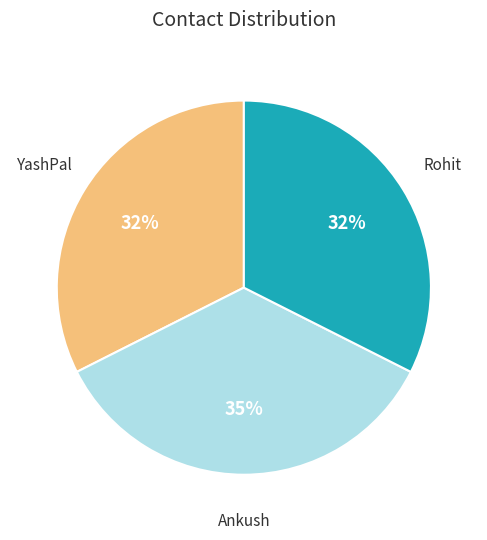

To the nearest percent, what is the difference between the largest and smallest slice percentages?

3%